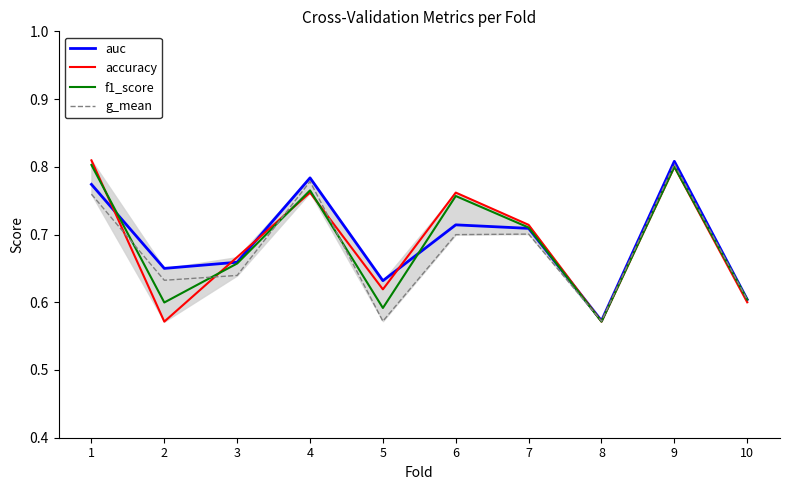

Does the chart display data point markers on the line(s)?

No